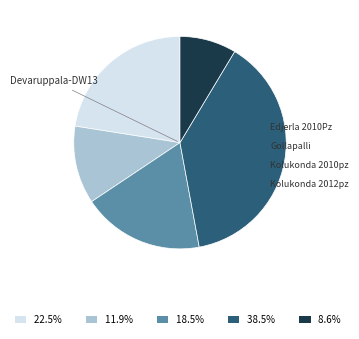

To the nearest percent, what portion does Edjerla 2010Pz represent?

12%